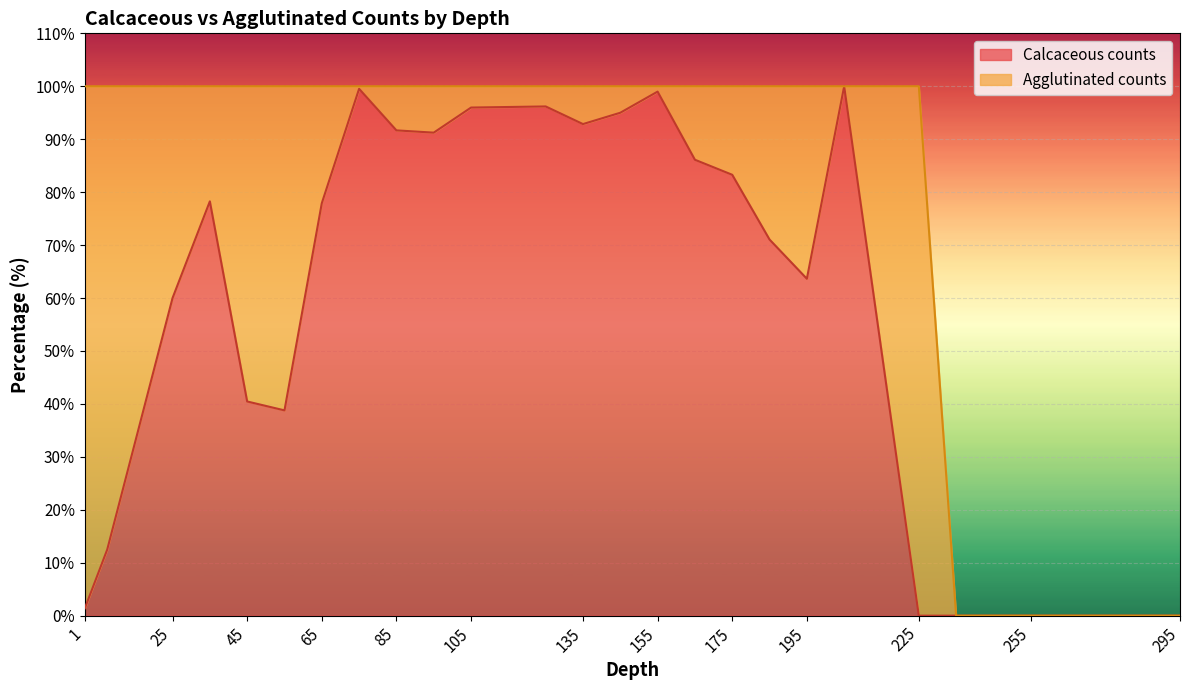

How many points are lower than both their immediate neighbors (excluding endpoints)?

4